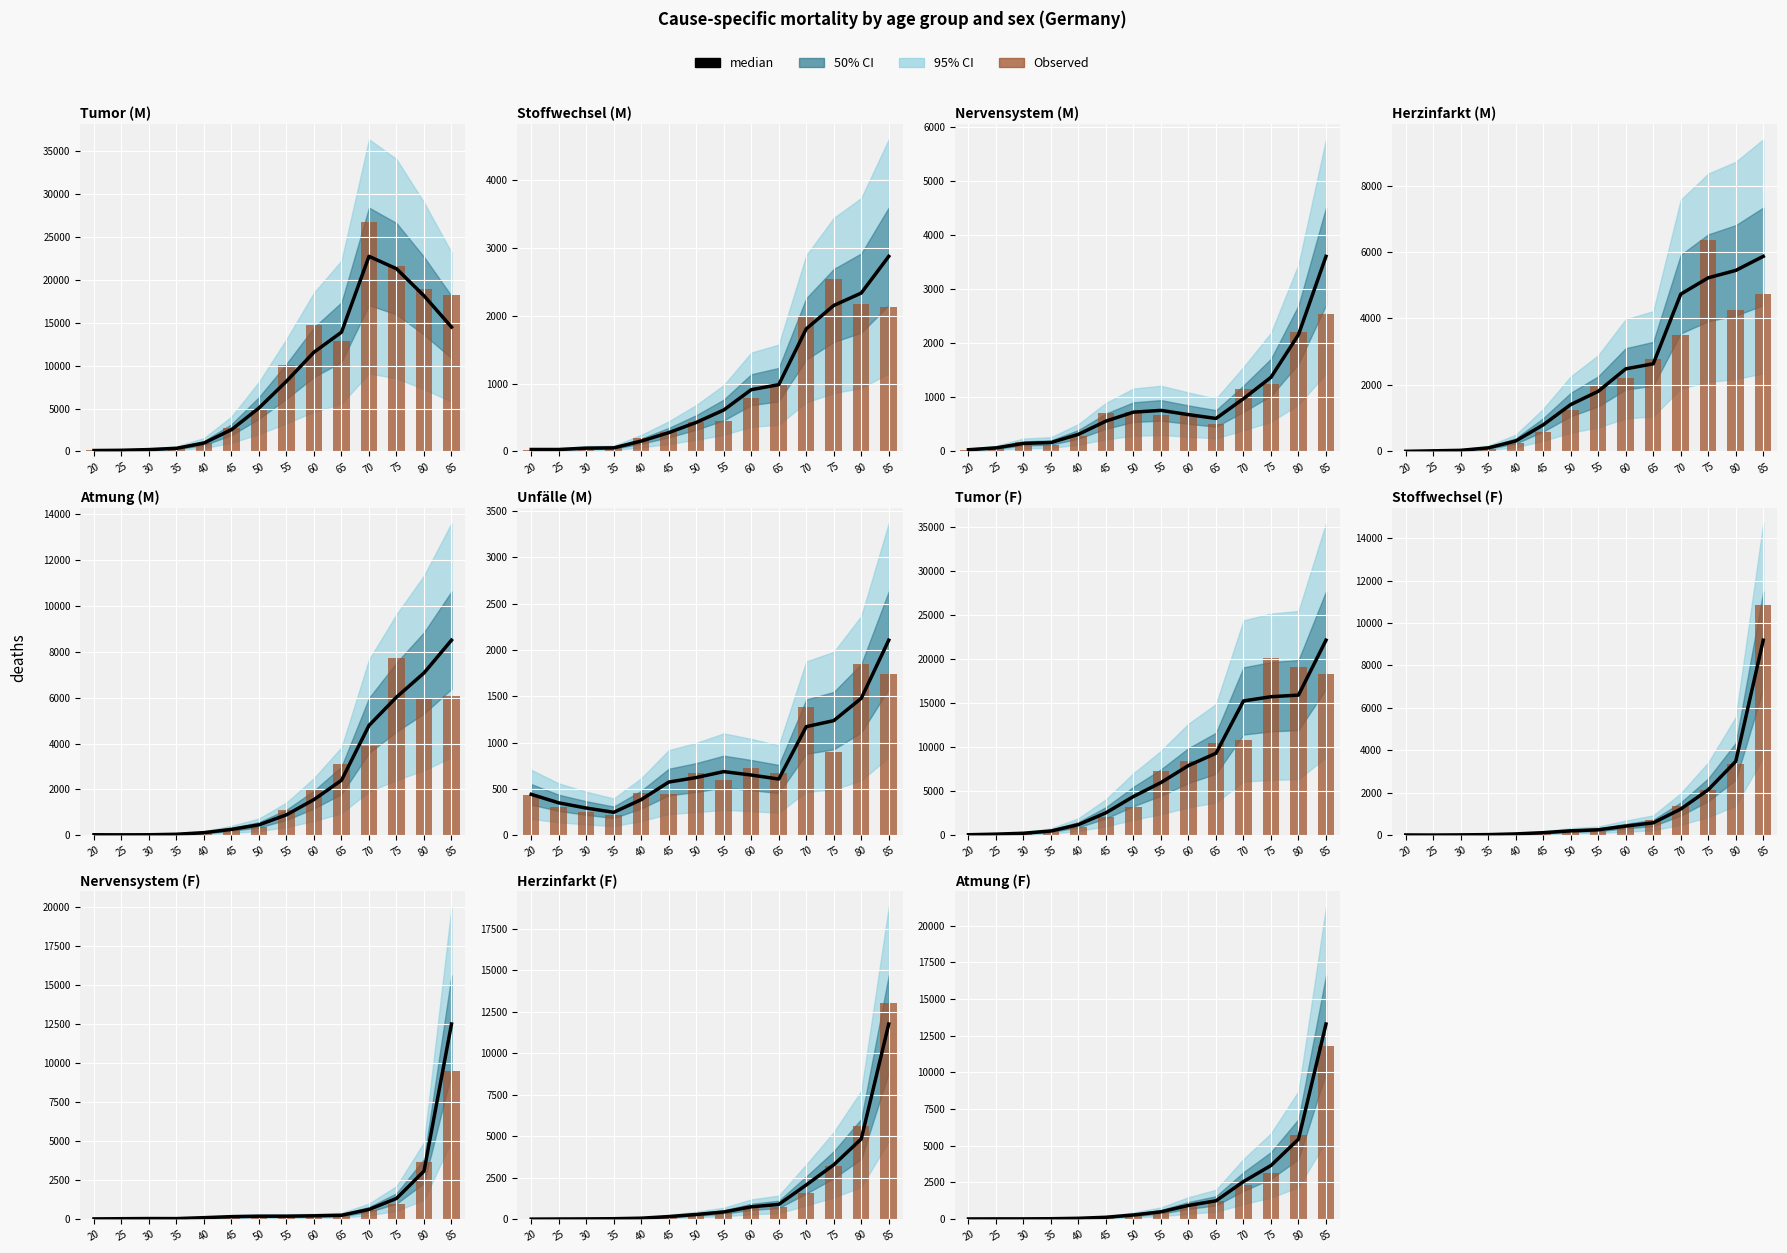

What is the highest value of the median series?

13304.0